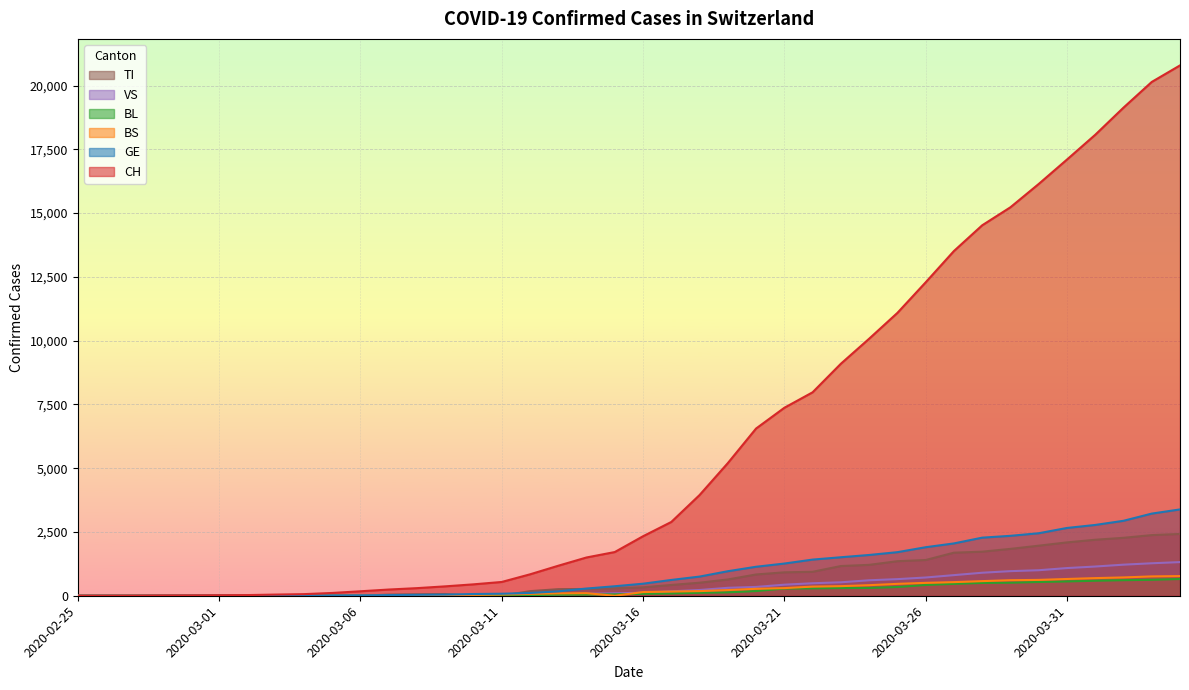

Which has a higher value, 2020-03-31 or 2020-03-02?

2020-03-31